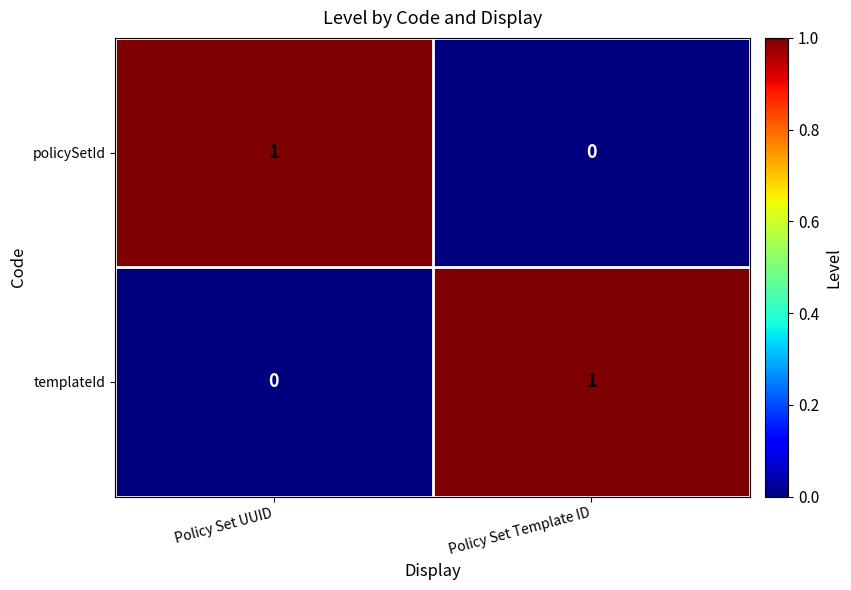

True or false: policySetId has a value of 1 at Policy Set UUID.

True